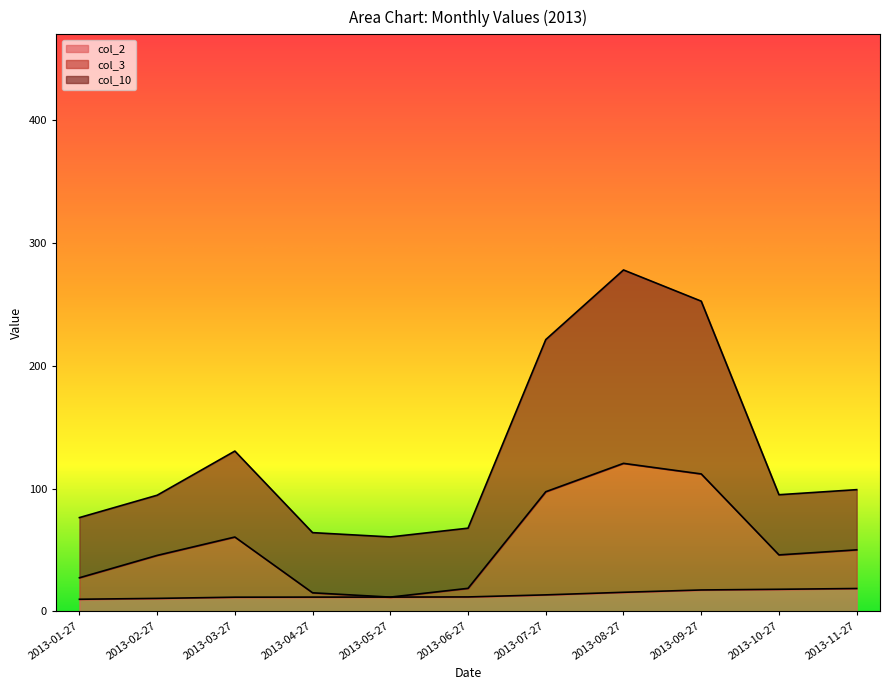

Which series has the largest range (max minus min)?

col_10